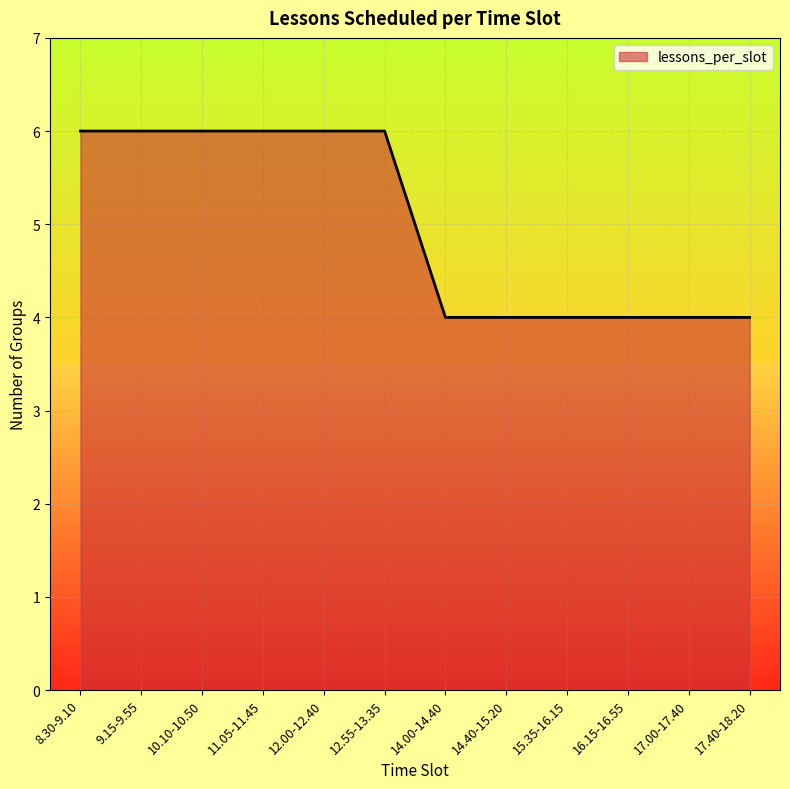

Is it true that the value at 12.55-13.35 is 10?

False